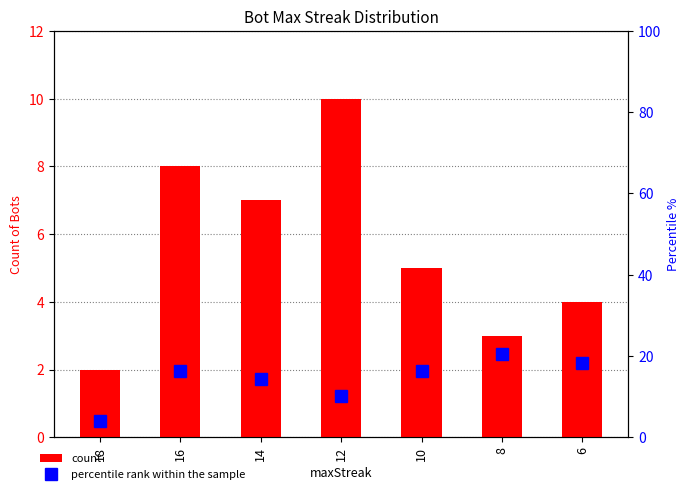

At which label is count closest to 6?

14